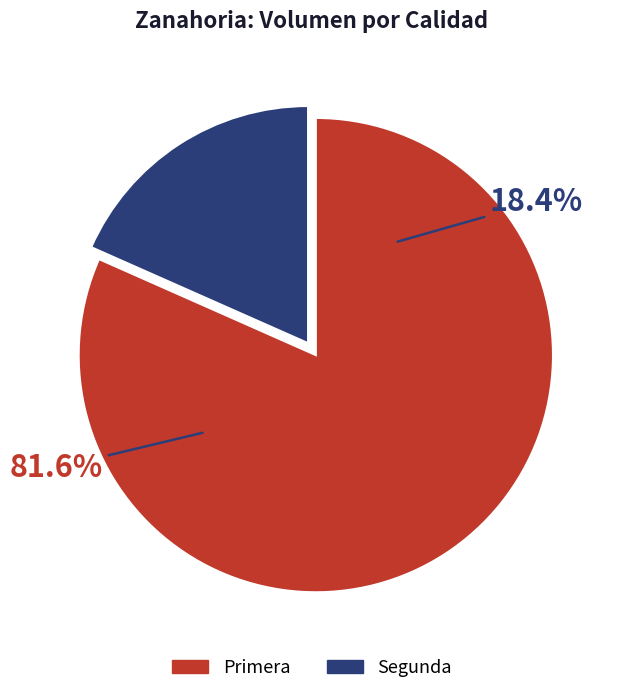

Which slice is the largest?

Primera